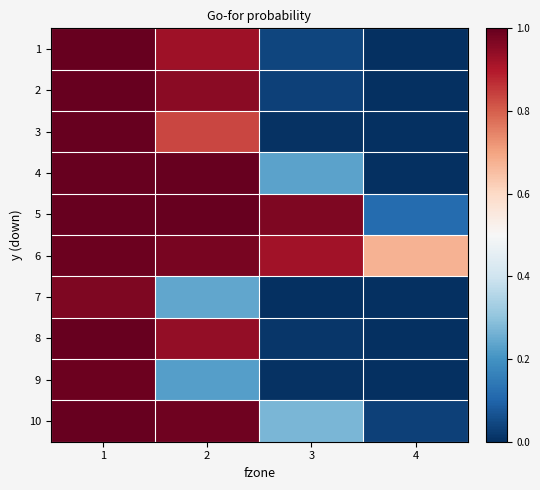

Which series has the largest total across all categories?

6